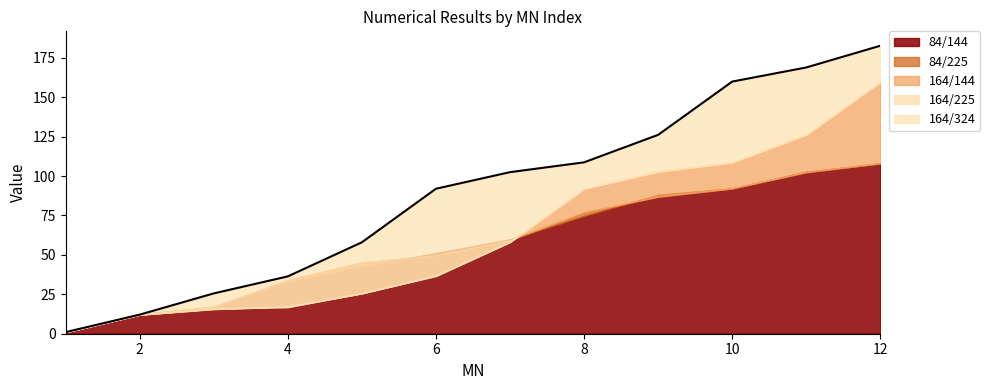

What is the minimum value shown in the chart?

1.0